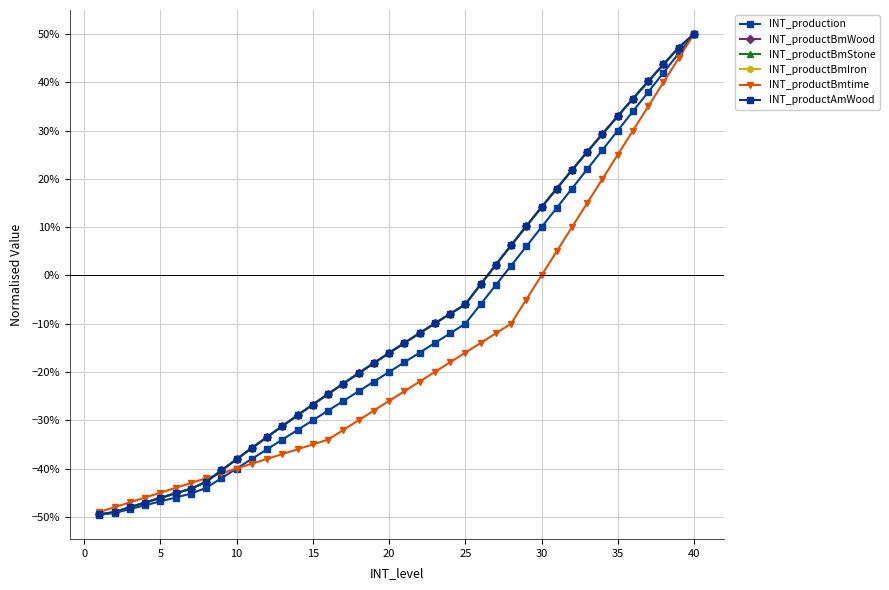

Does the chart have visible grid lines?

Yes